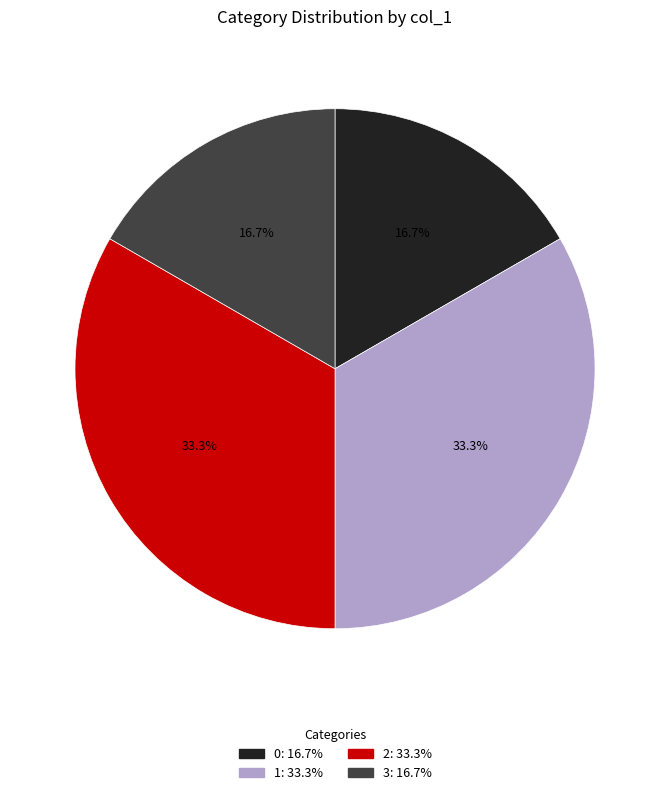

Does any single category account for the majority?

No